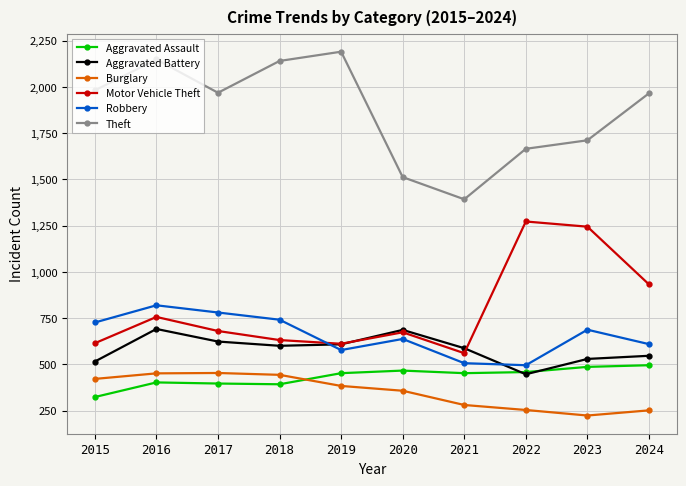

Is the value of Motor Vehicle Theft at 2015 greater than the value of Burglary at 2018?

Yes